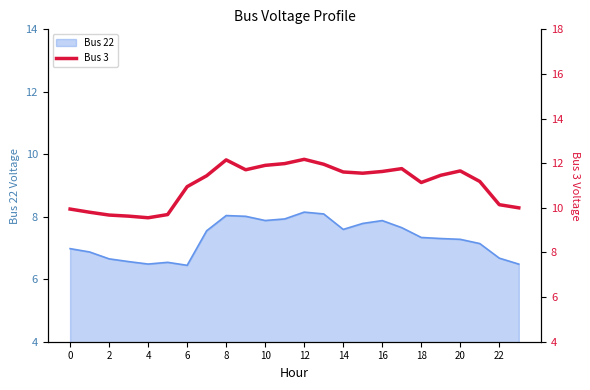

The Bus 22 series shows 10.4 at 2. True or false?

False